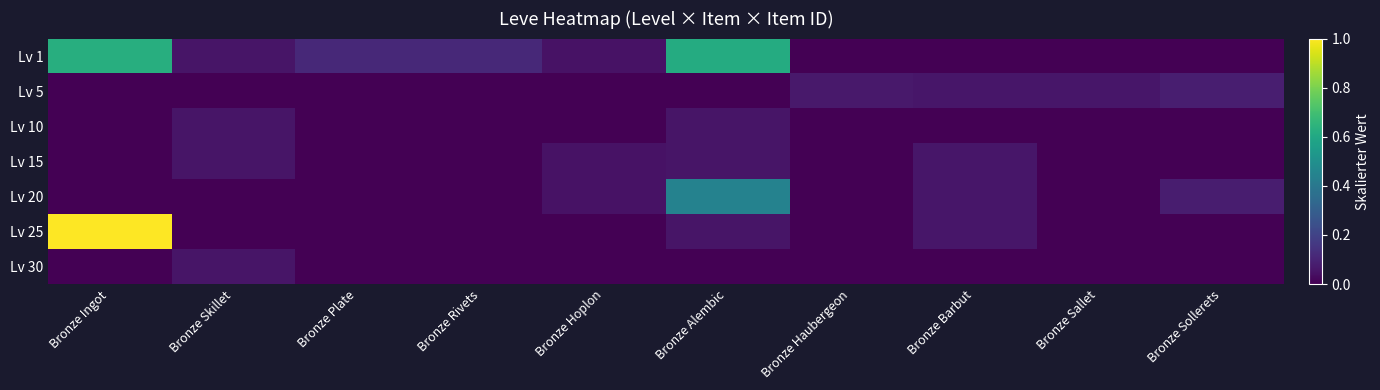

At which category is the sum across all series the highest?

Bronze Ingot